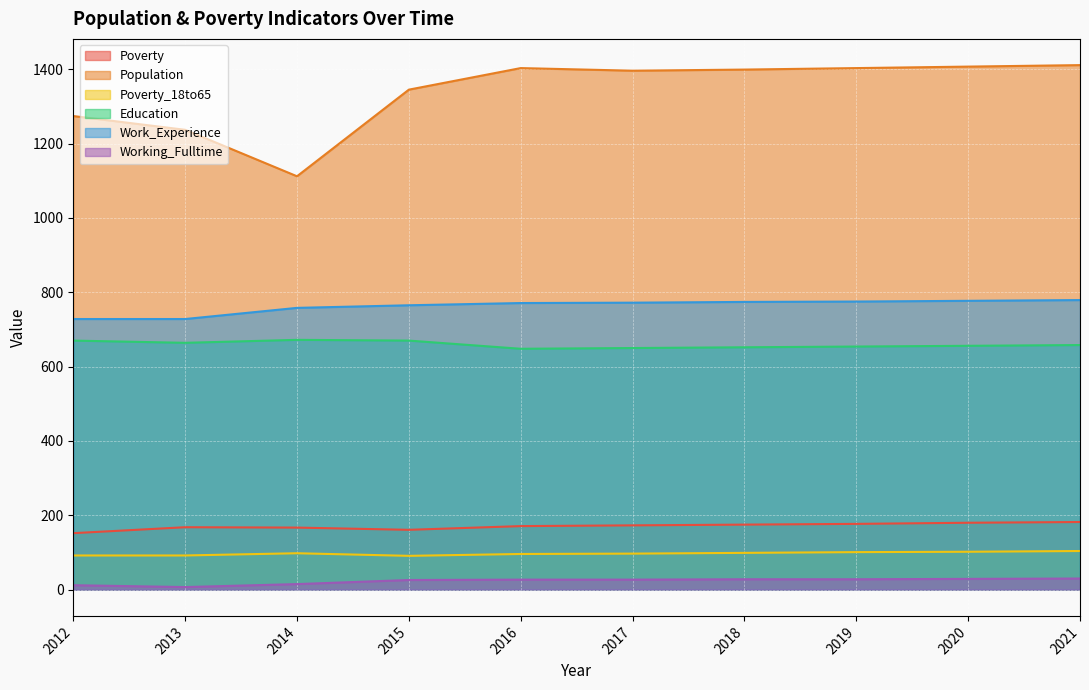

What are all the series names shown in the legend?

Poverty, Population, Poverty_18to65, Education, Work_Experience, Working_Fulltime